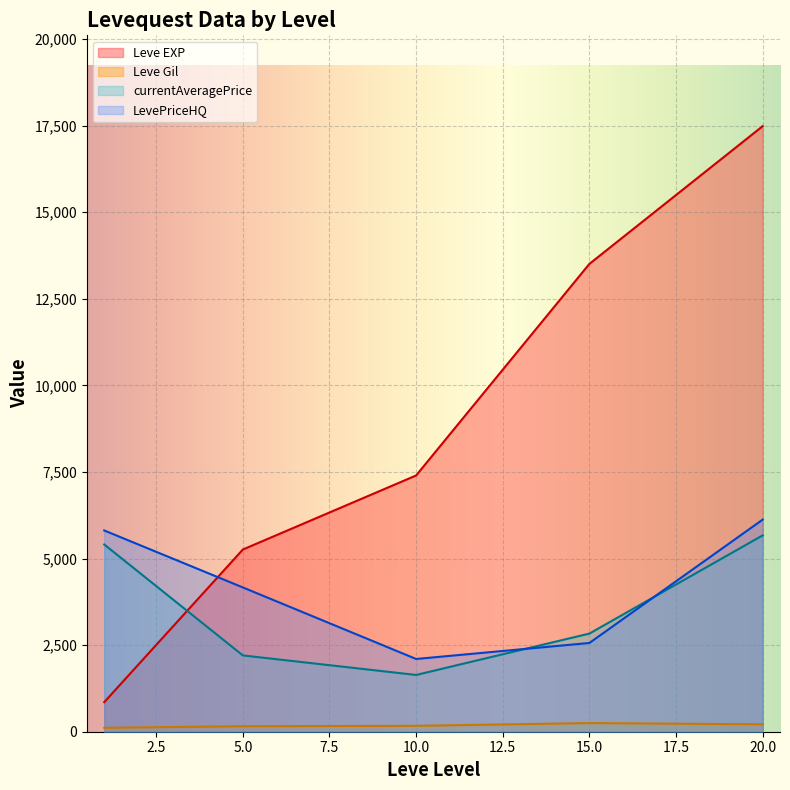

How many lines are shown in the chart?

4